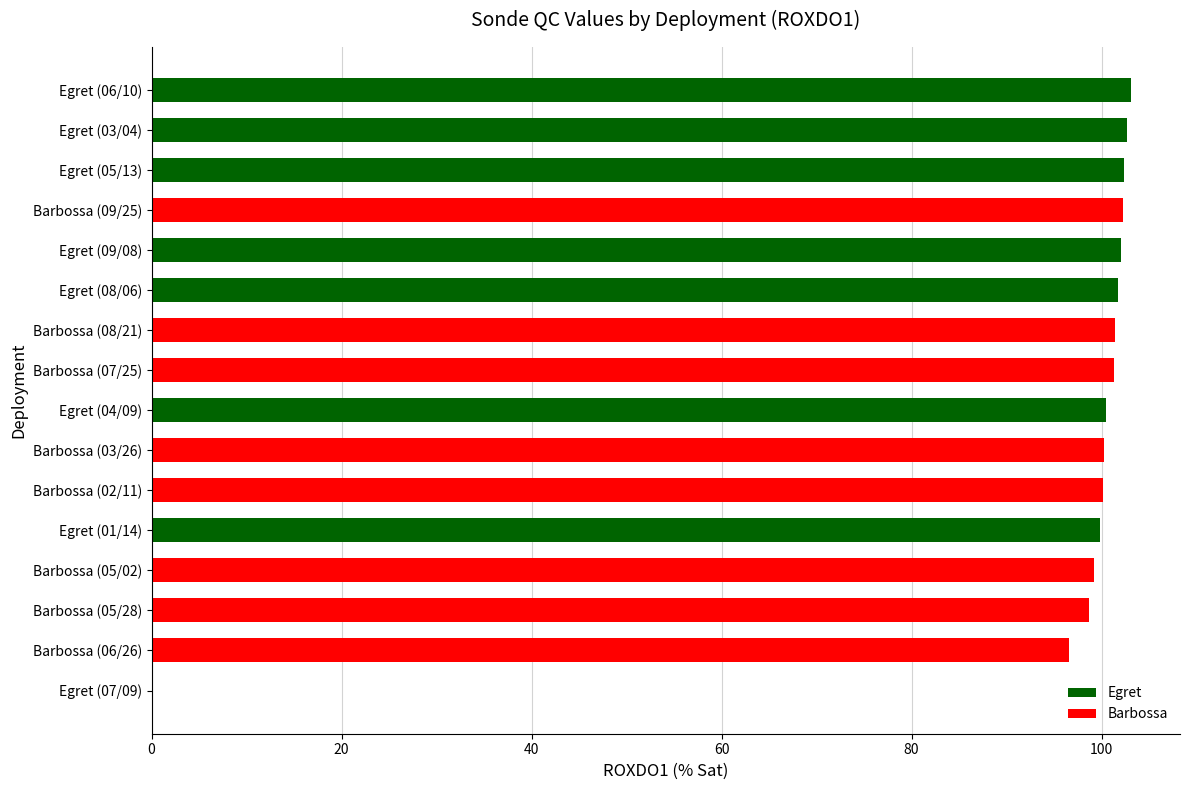

What is the greatest value displayed?

103.1